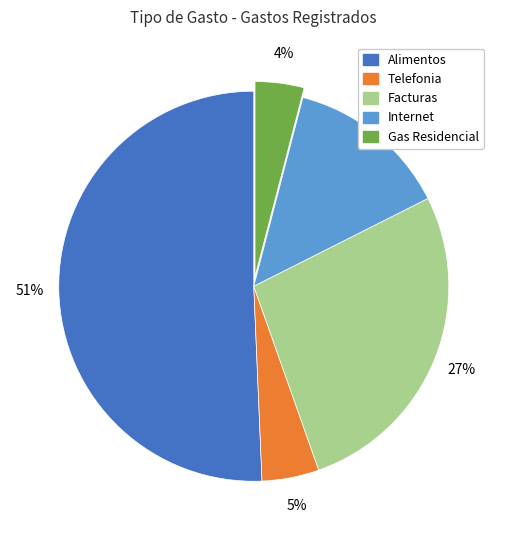

Which category has the biggest portion of the pie?

Alimentos